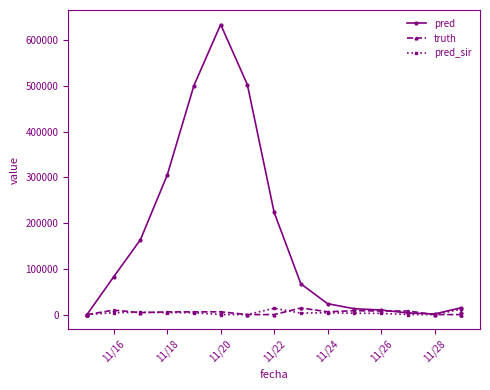

How many interior local peaks does the truth series have?

4